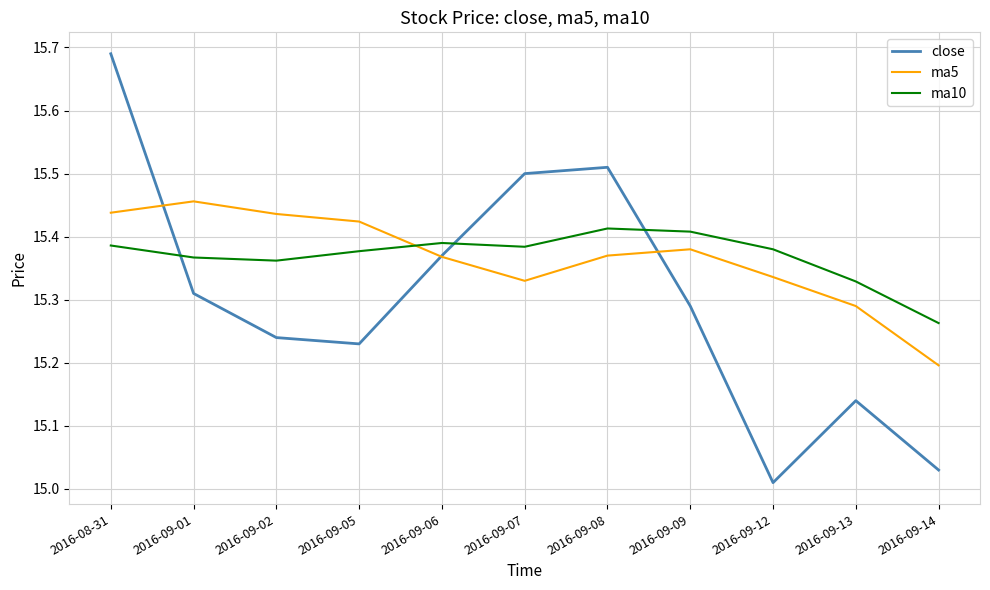

At which category is the sum across all series the highest?

2016-08-31